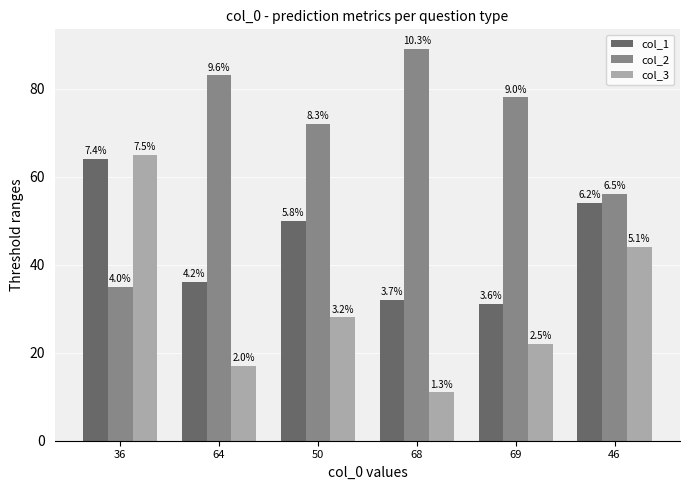

What is the minimum value for col_2?

35